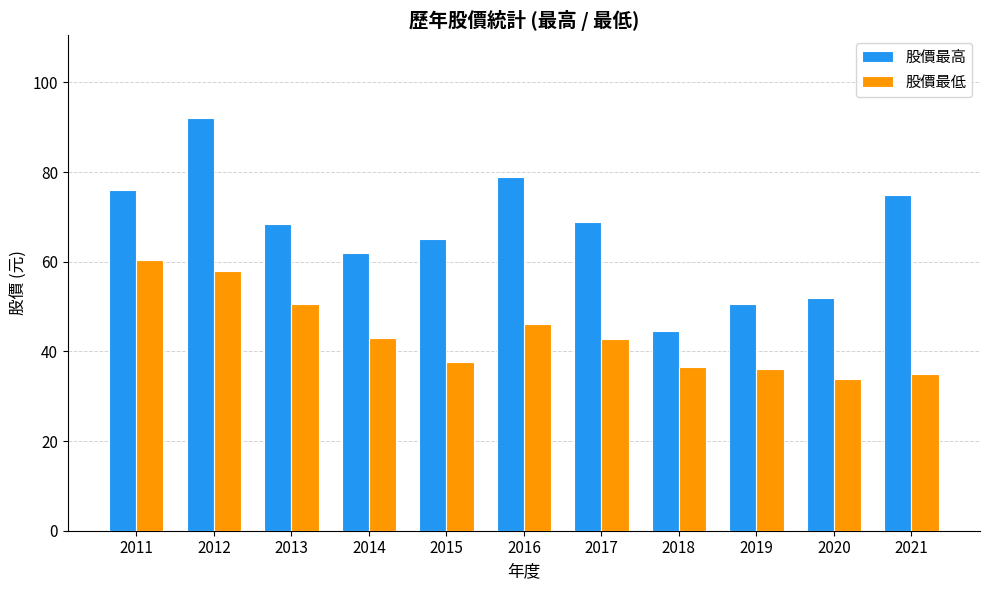

What is the approximate value of 股價最低 at 2016?

46.2